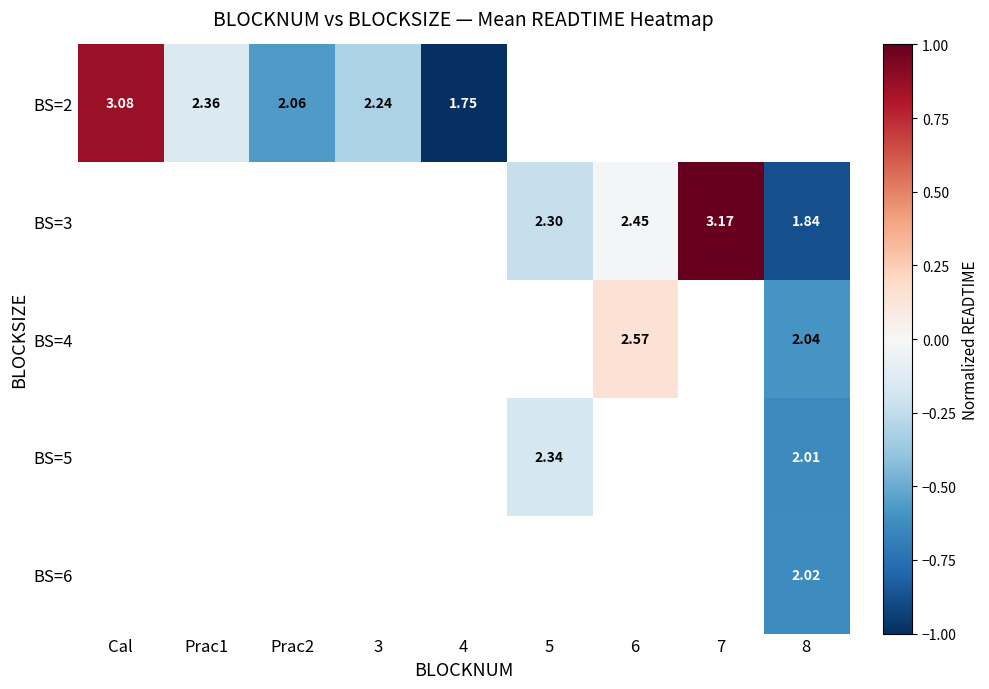

The BS=5 series shows -0.3 at 8. True or false?

False